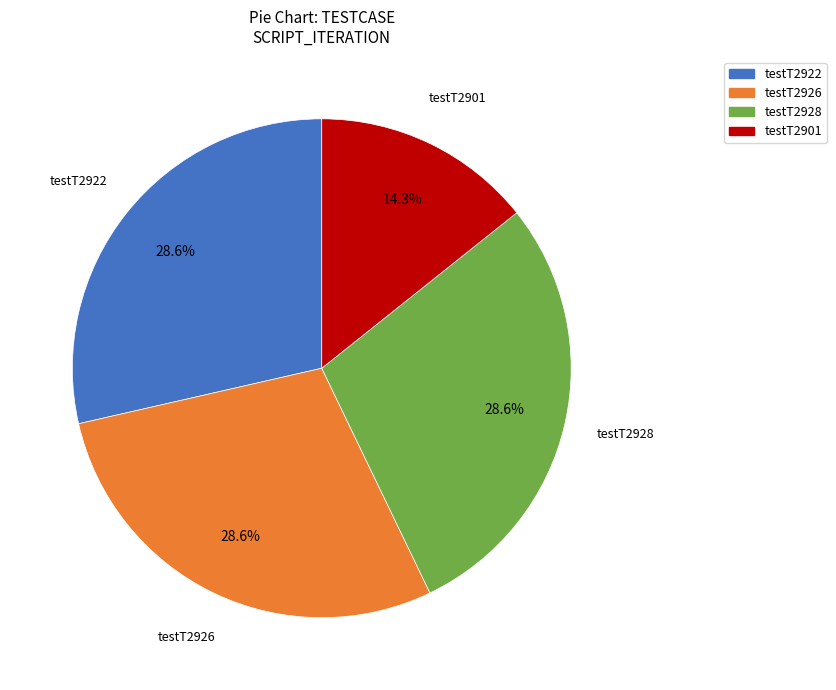

To the nearest percent, what percentage of the pie is testT2926?

29%